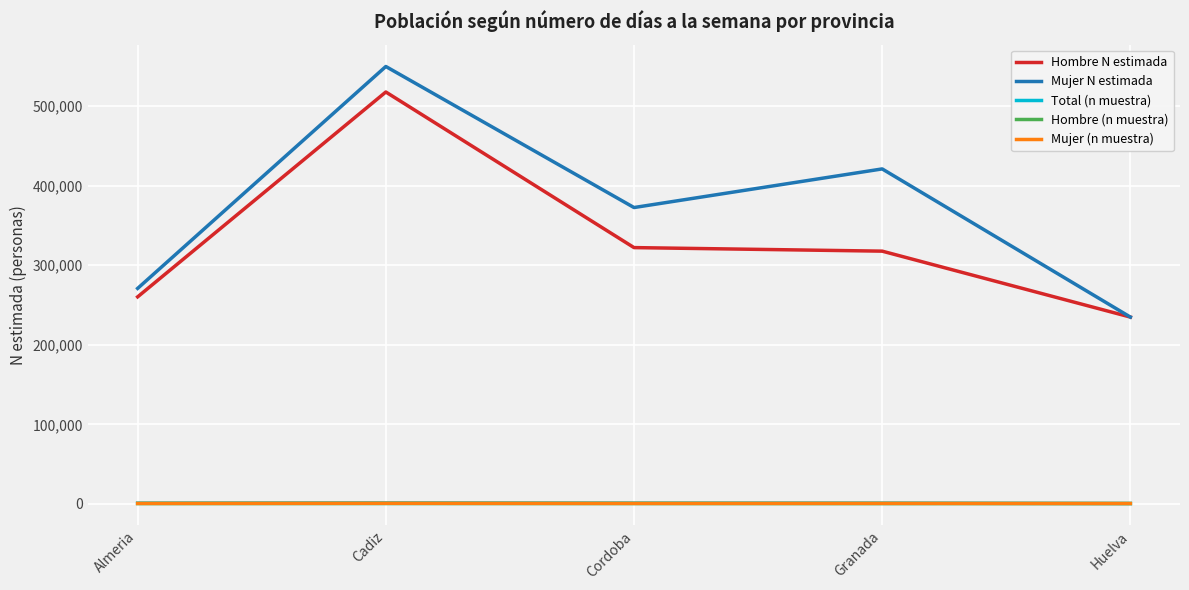

Which label corresponds to the largest value in the chart?

Cadiz